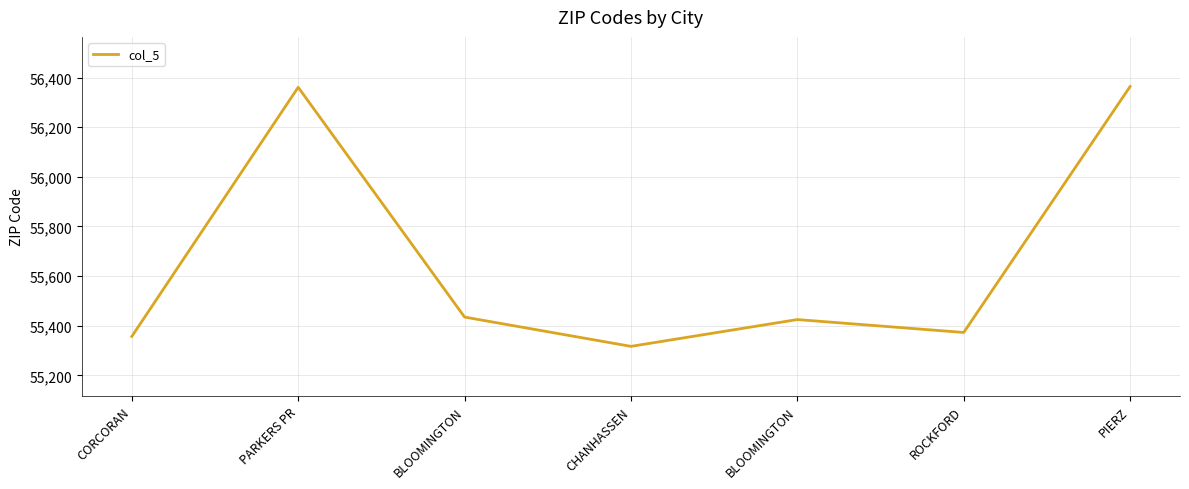

Count the number of data series in this chart.

1